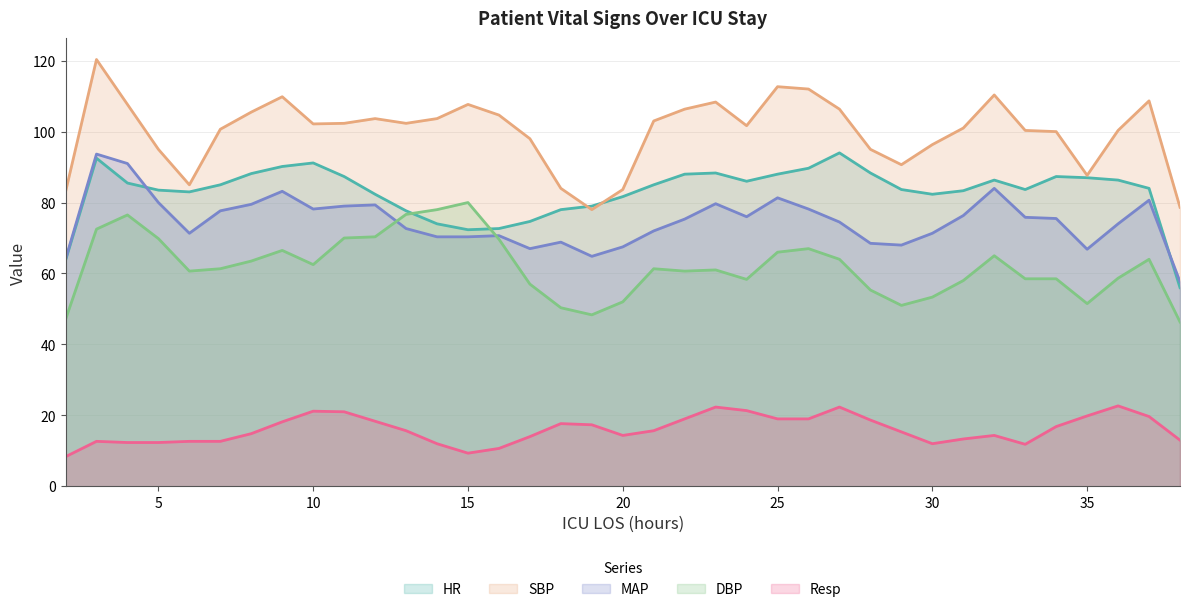

What is the value of the MAP point at the 5th from the left?

72.0